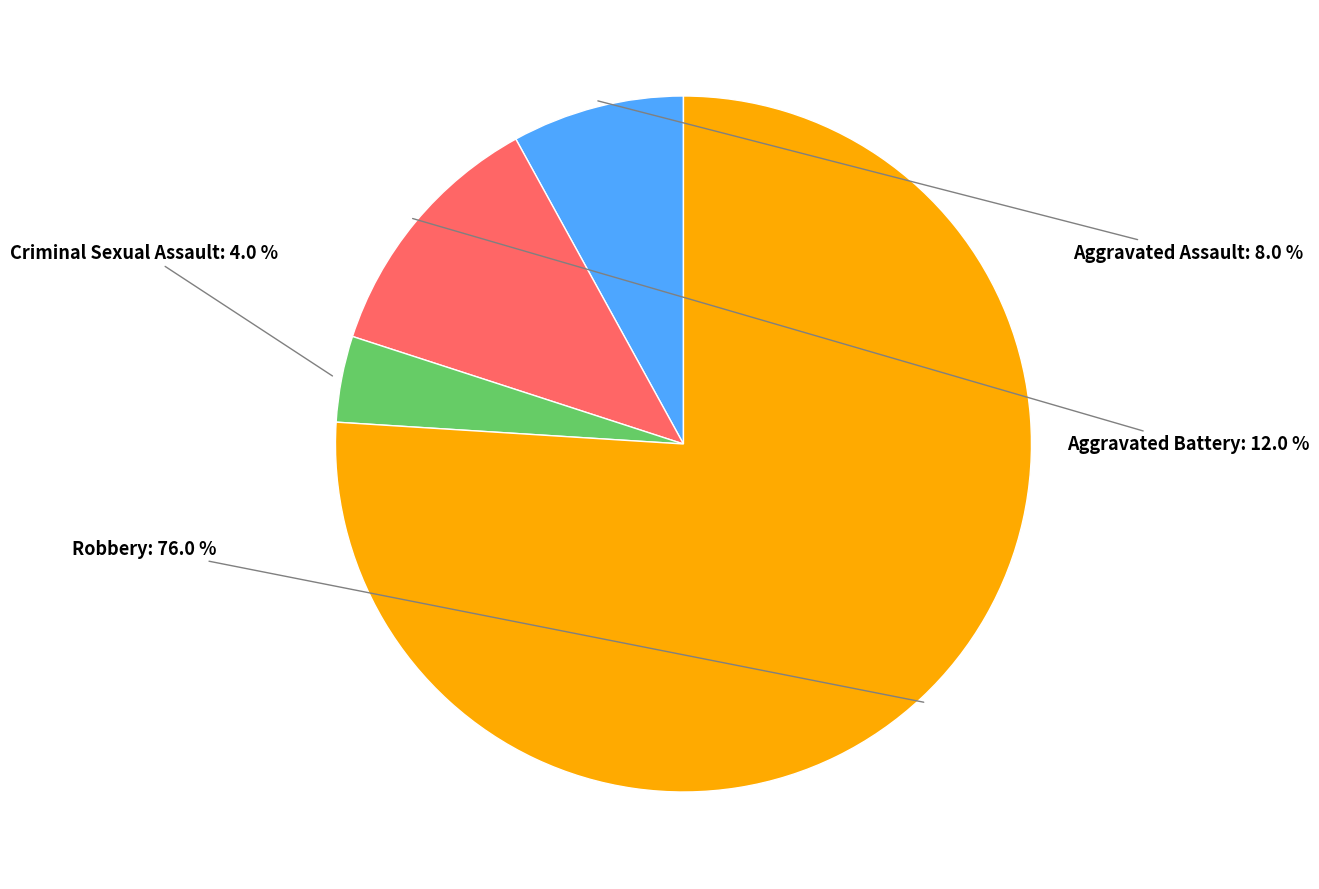

How many segments does this pie chart have?

4